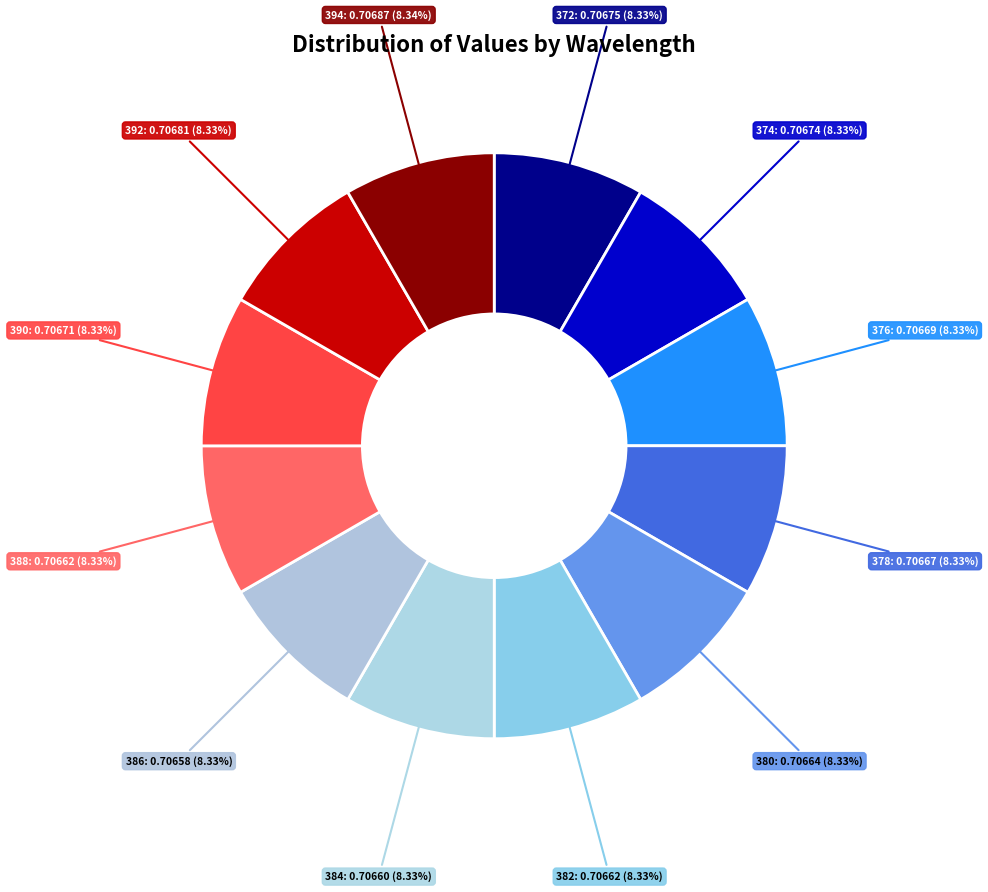

To the nearest percent, what portion does 392 represent?

8%